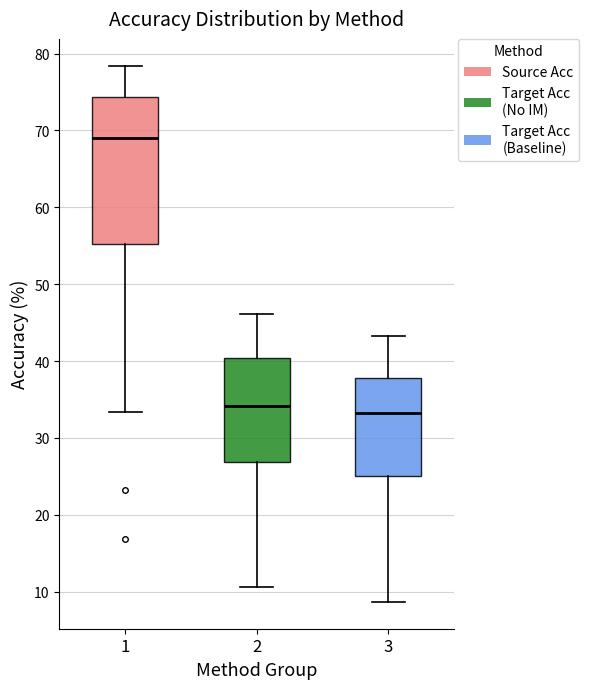

Where does the median line of the box at x = 2 sit on the y-axis? The values are not printed on the chart, so give them approximately, as read against the axis.

34